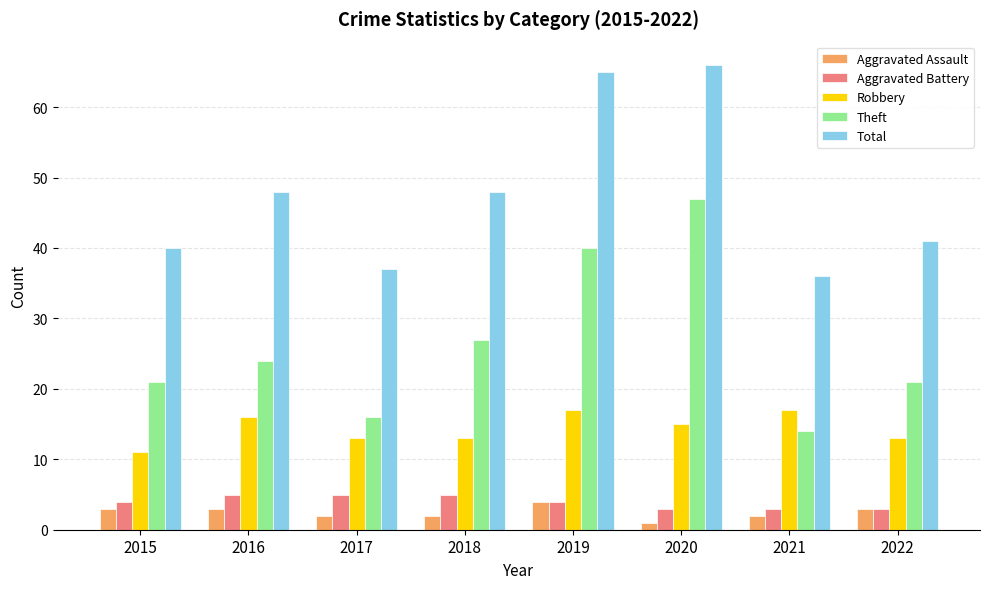

Reading left to right, transcribe all the data shown in this chart.

Aggravated Assault: 2015=3	2016=3	2017=2	2018=2	2019=4	2020=1	2021=2	2022=3
Aggravated Battery: 2015=4	2016=5	2017=5	2018=5	2019=4	2020=3	2021=3	2022=3
Robbery: 2015=11	2016=16	2017=13	2018=13	2019=17	2020=15	2021=17	2022=13
Theft: 2015=21	2016=24	2017=16	2018=27	2019=40	2020=47	2021=14	2022=21
Total: 2015=40	2016=48	2017=37	2018=48	2019=65	2020=66	2021=36	2022=41